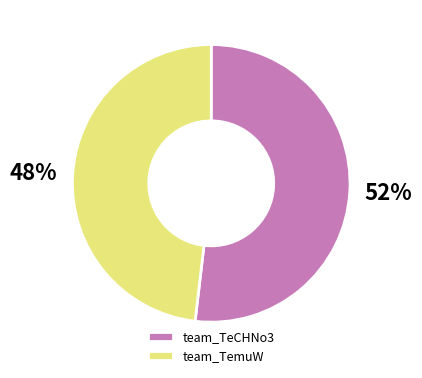

Which category has the smallest portion of the pie?

team_TemuW